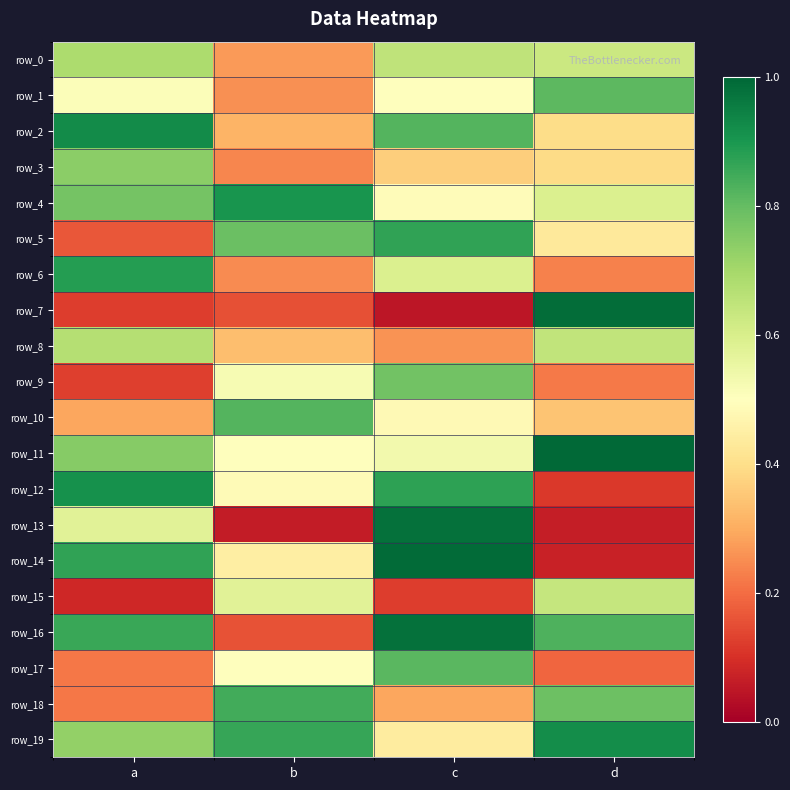

At which category is the sum across all series the highest?

c